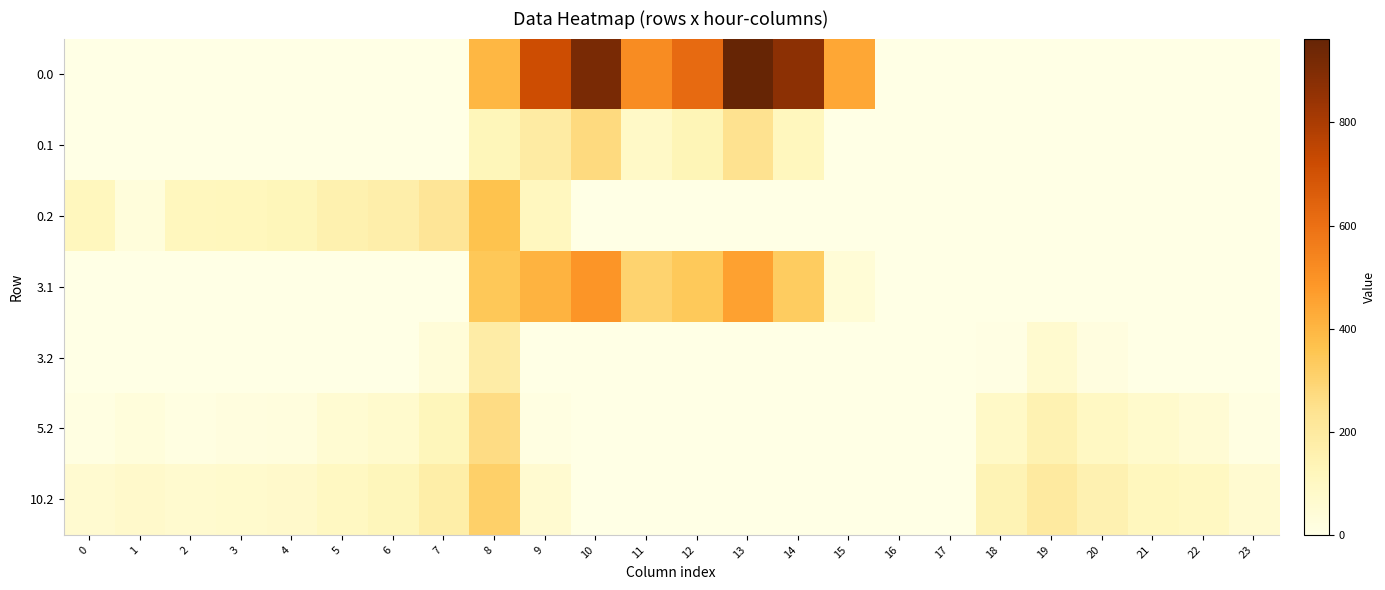

How many distinct data groups are displayed?

7